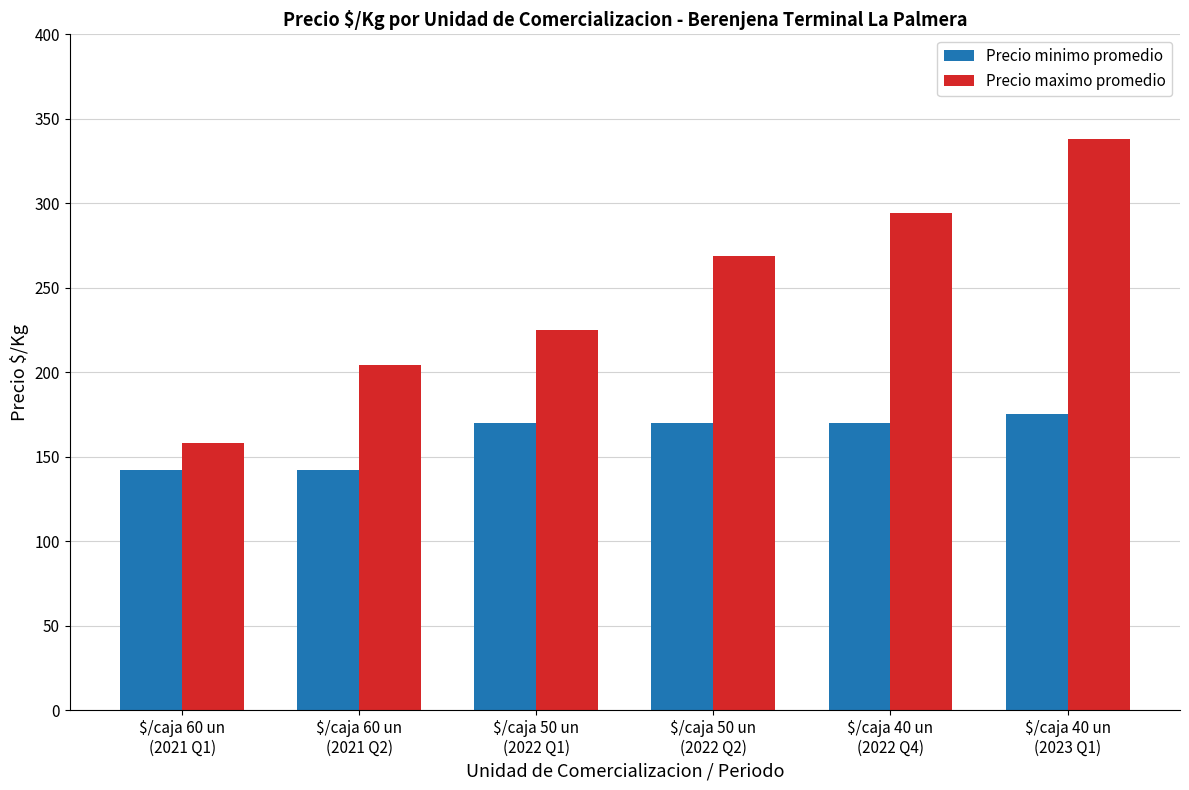

Is it true that Precio maximo promedio equals 204 at $/caja 60 un
(2021 Q2)?

True